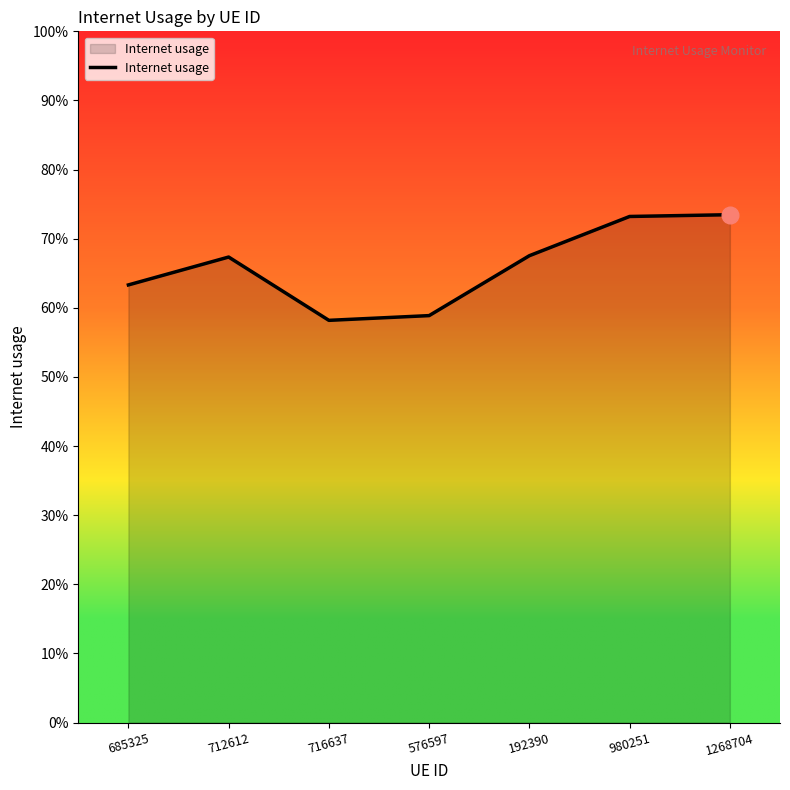

Reading right to left, extract all data points from this chart.

1268704=0.7	980251=0.7	192390=0.7	576597=0.6	716637=0.6	712612=0.7	685325=0.6